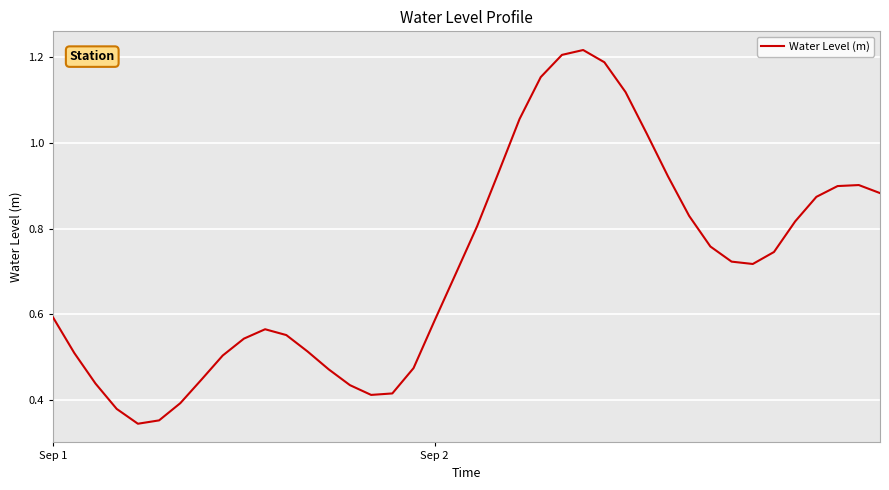

What is the maximum value shown in the chart?

1.2